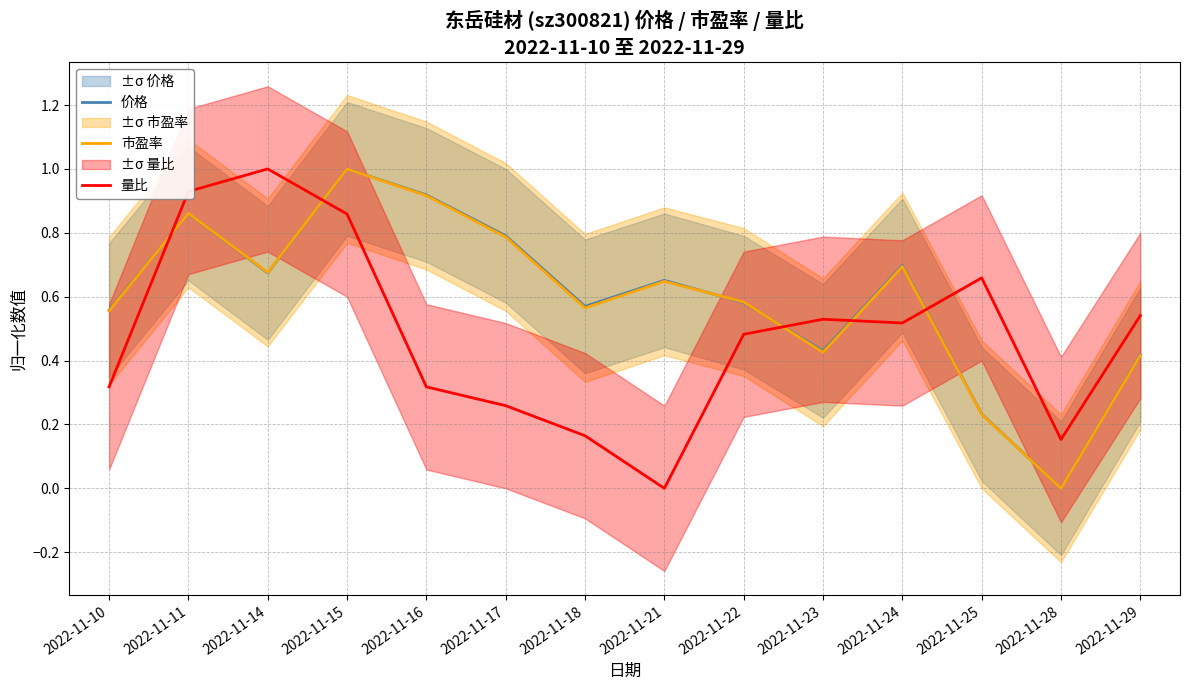

Rank the series at 2022-11-25 from highest to lowest value.

量比, 价格, 市盈率